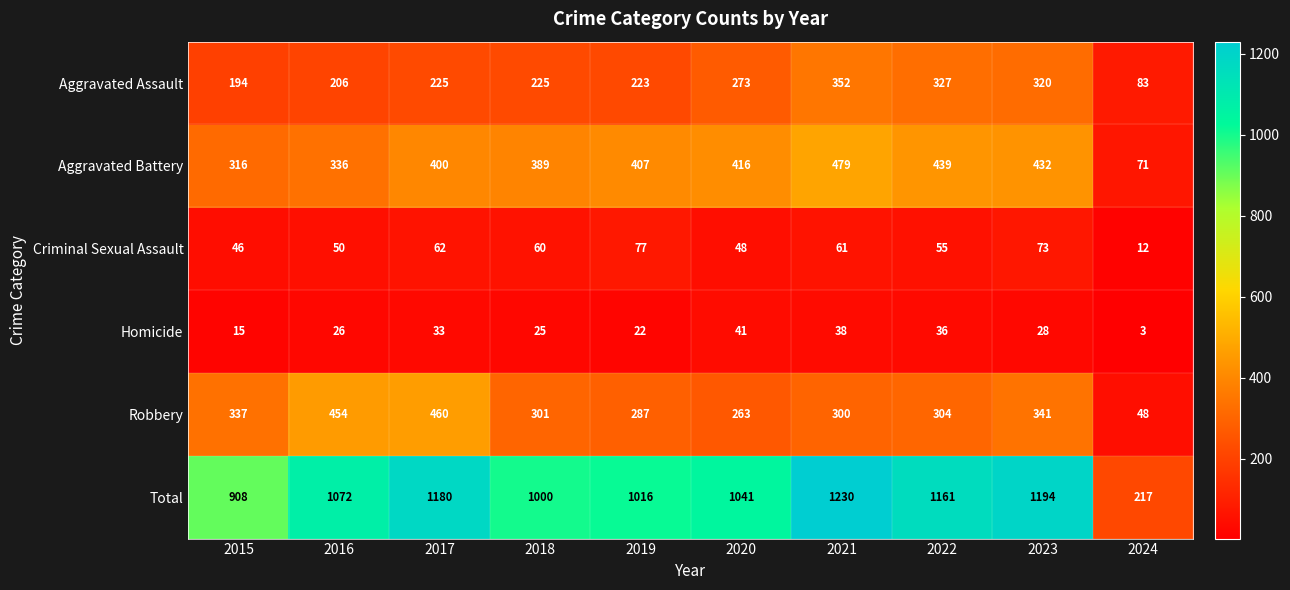

Which series has the largest total across all categories?

Total